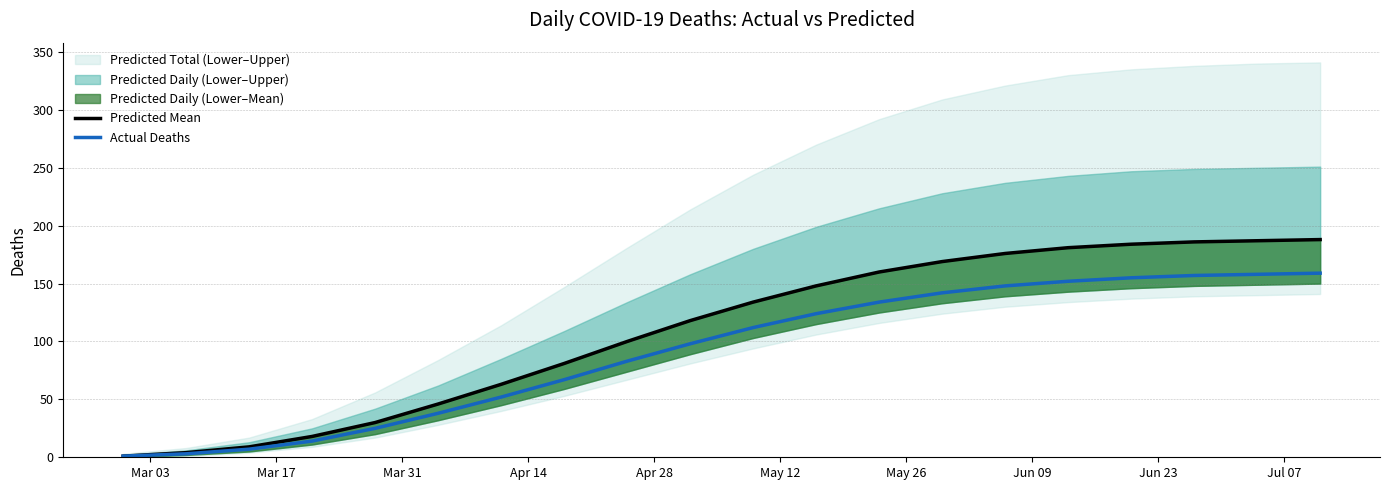

What is the value of the Predicted Mean point at the 20th from the left?

188